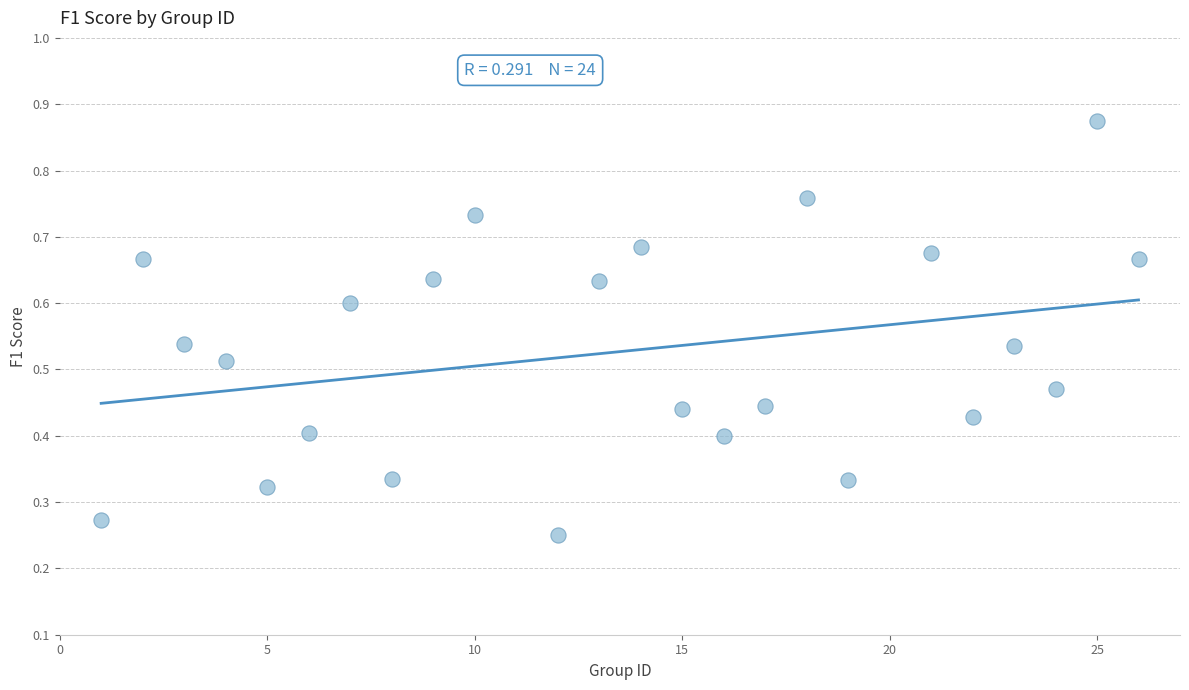

What is the range of X values (max minus min)?

25.0